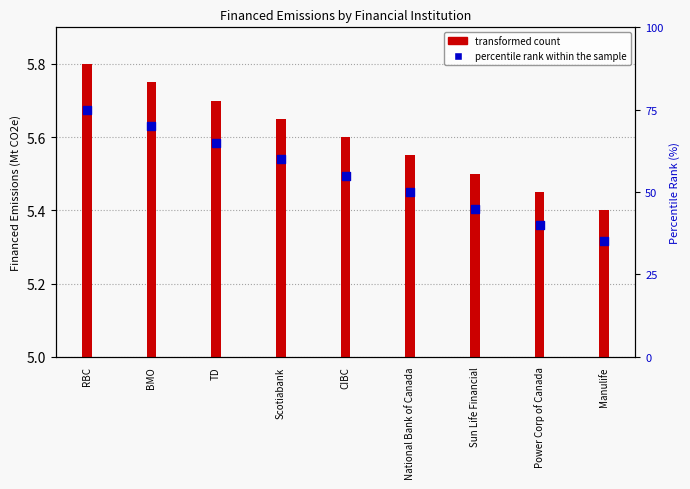

Is the value of percentile rank within the sample at TD greater than the value of transformed count at Scotiabank?

Yes